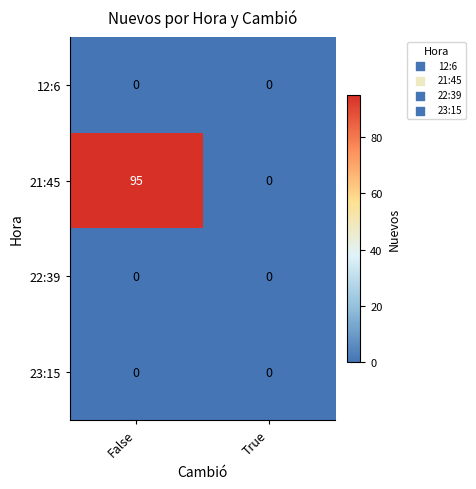

Reading left to right, list all the values displayed in this chart.

12:6: False=0	True=0
21:45: False=95	True=0
22:39: False=0	True=0
23:15: False=0	True=0